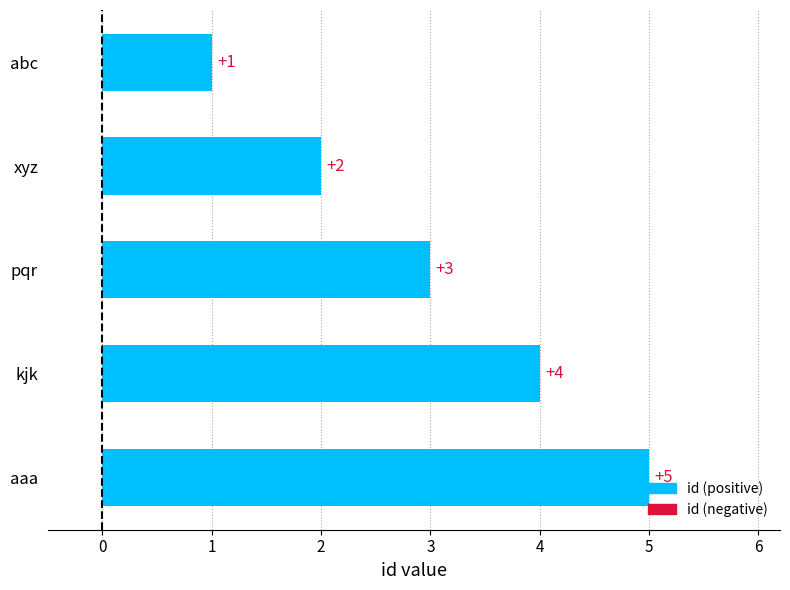

How many values are below 3?

2